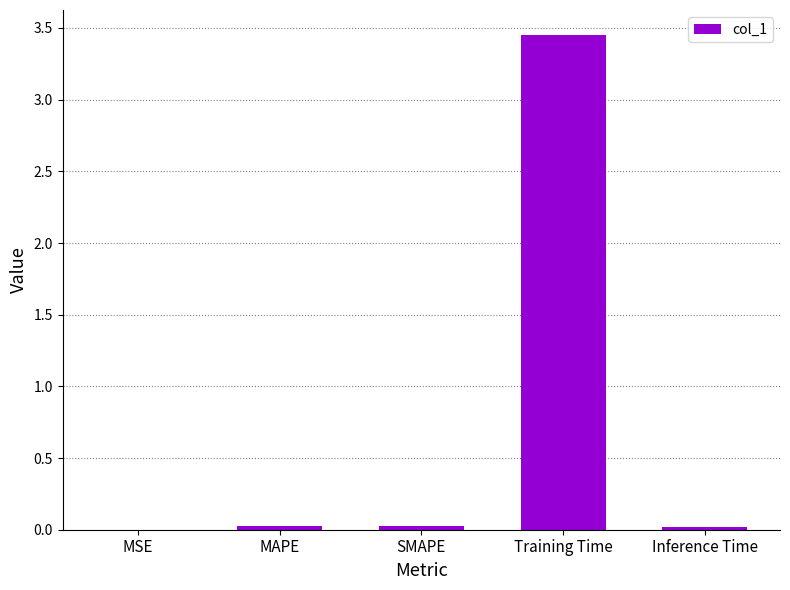

Between MSE and Training Time, which is larger?

Training Time